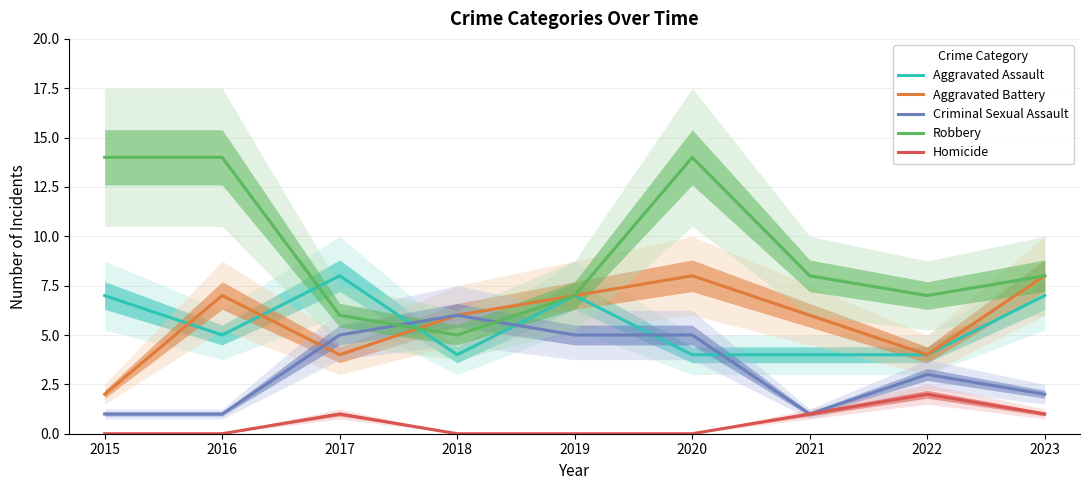

At which category is the sum across all series the highest?

2020